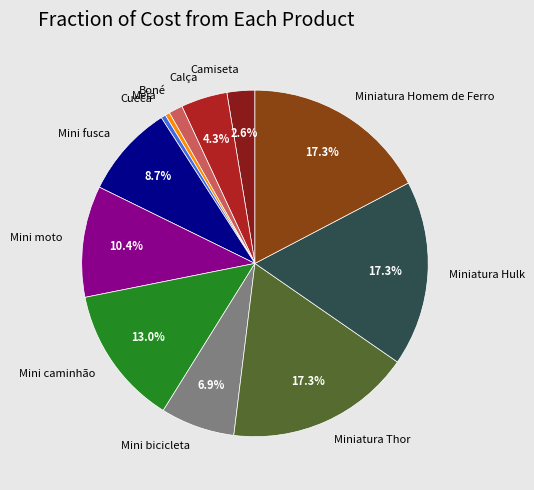

To the nearest percent, what is the average slice percentage?

8%